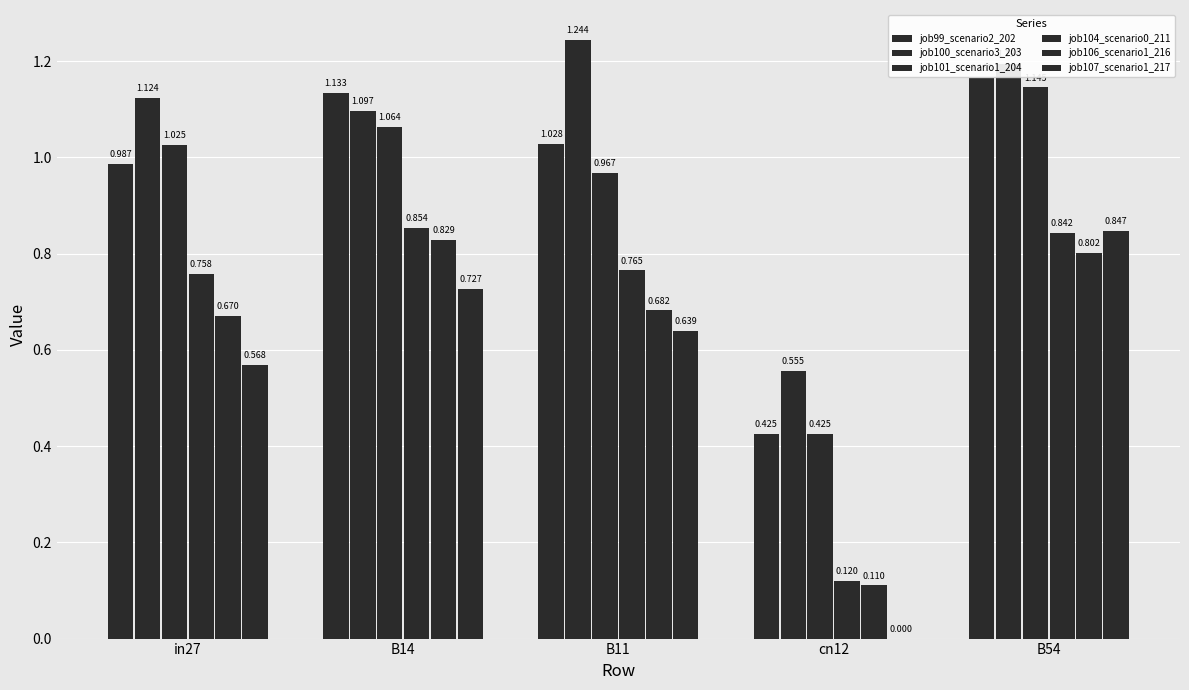

List the labels in order of job106_scenario1_216 value, smallest first.

cn12, in27, B11, B54, B14